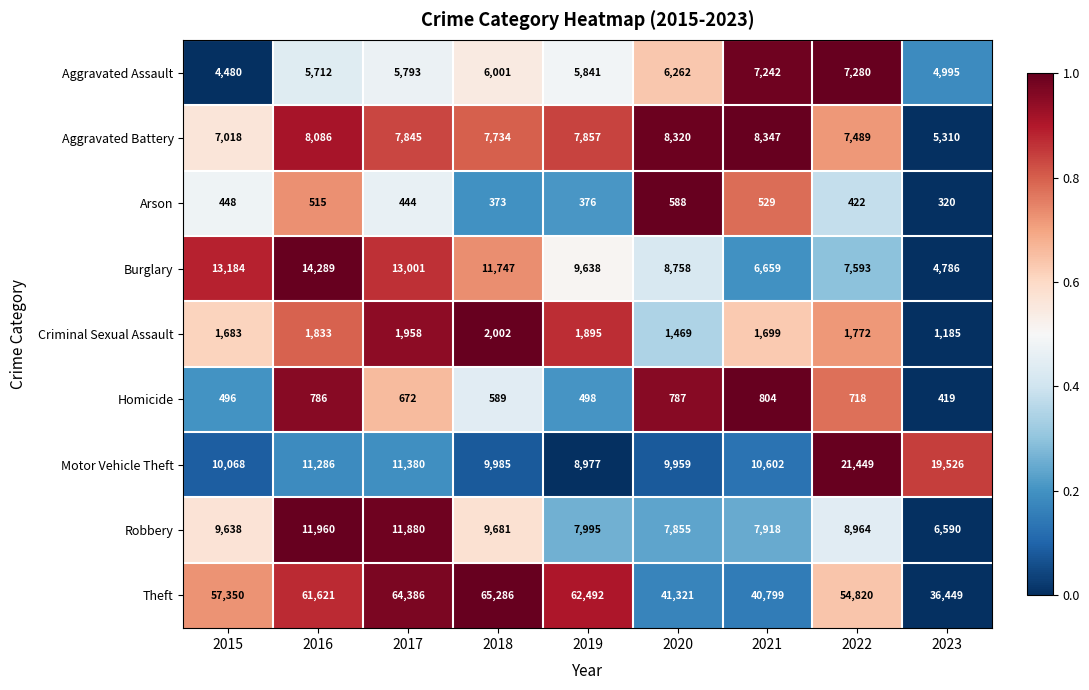

Count the number of categories in the chart.

9